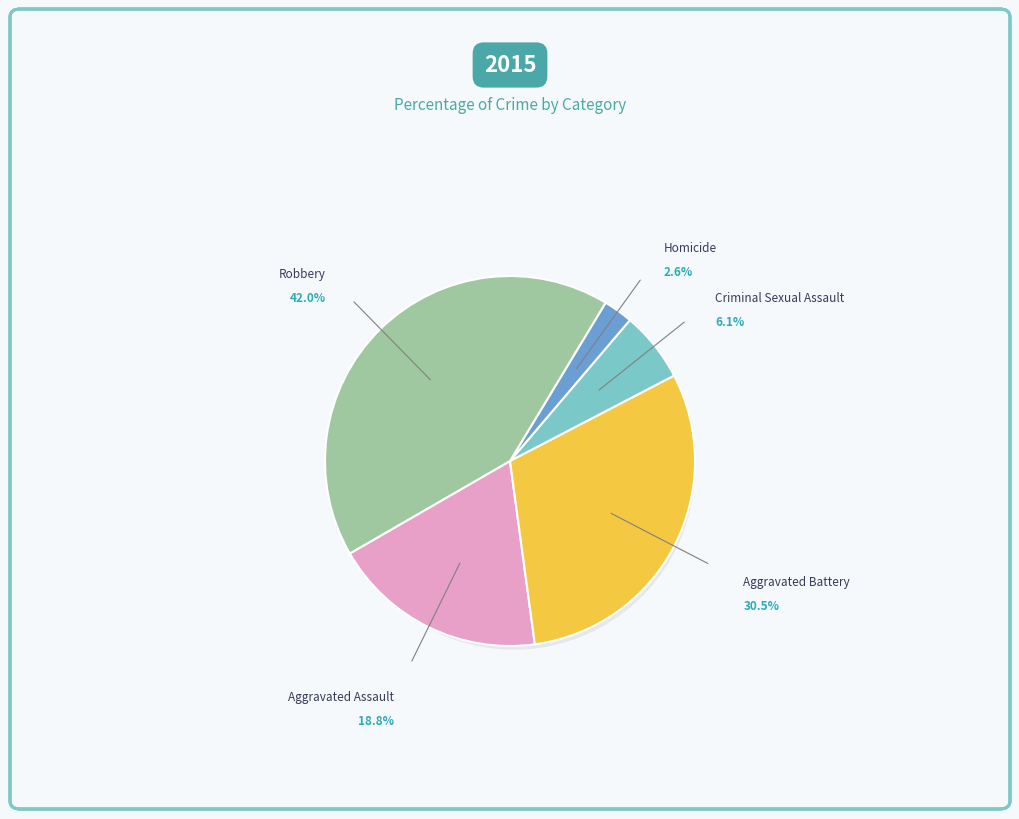

To the nearest percent, what is the combined percentage of Homicide and Aggravated Battery?

33%